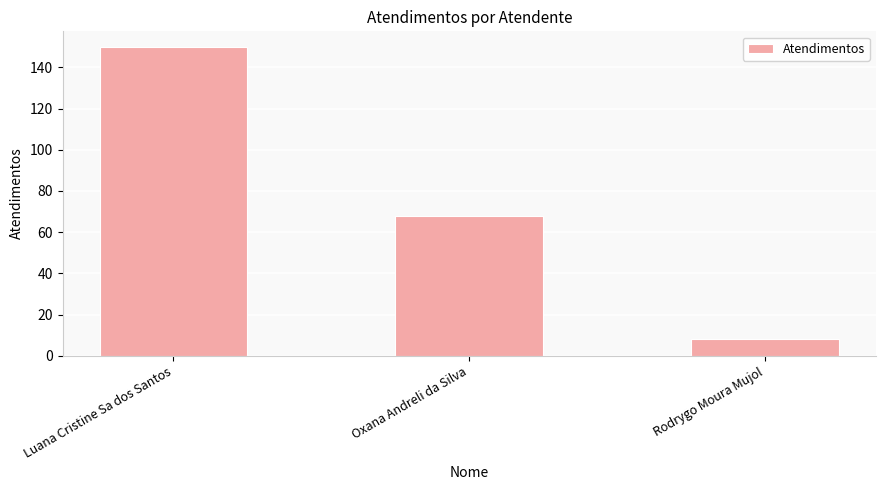

Rank the categories by value from highest to lowest.

Luana Cristine Sa dos Santos, Oxana Andreli da Silva, Rodrygo Moura Mujol